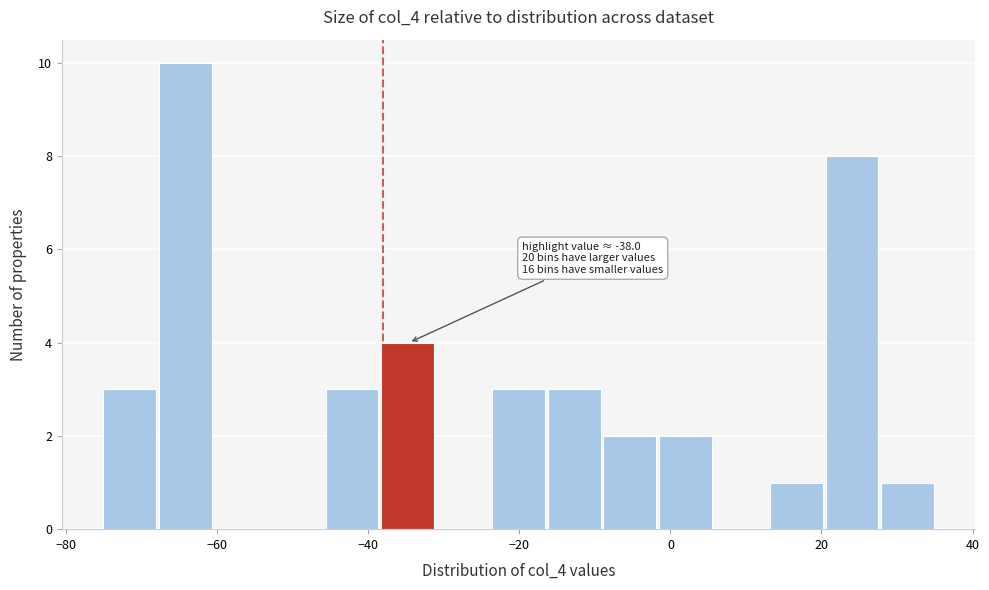

Around what value on the x-axis is the tallest bar? Give the approximate position of its centre, as read against the axis.

-64